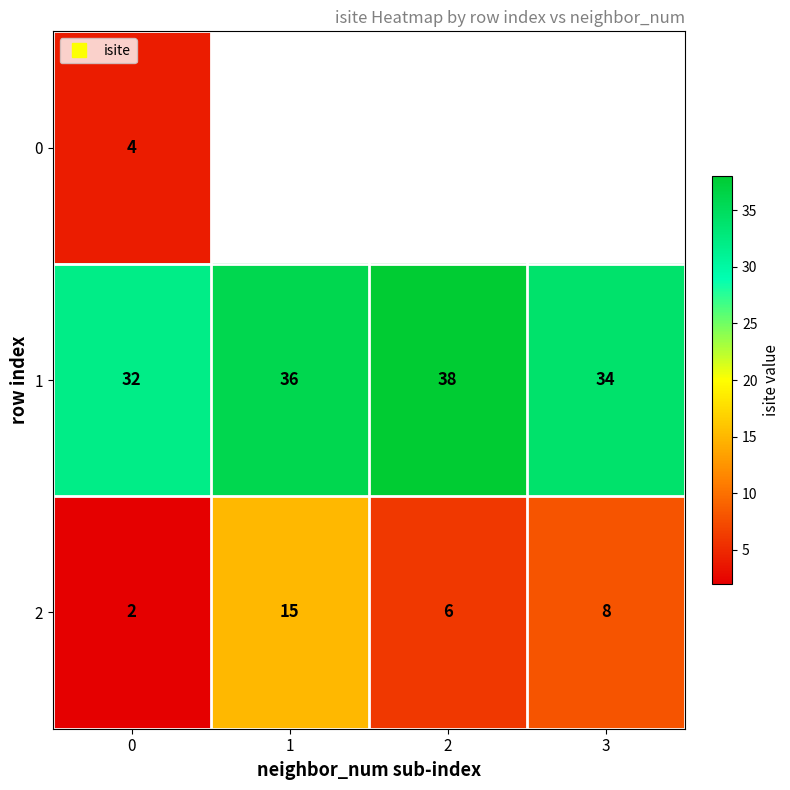

Count the 2 values in the range 6 to 15.

3